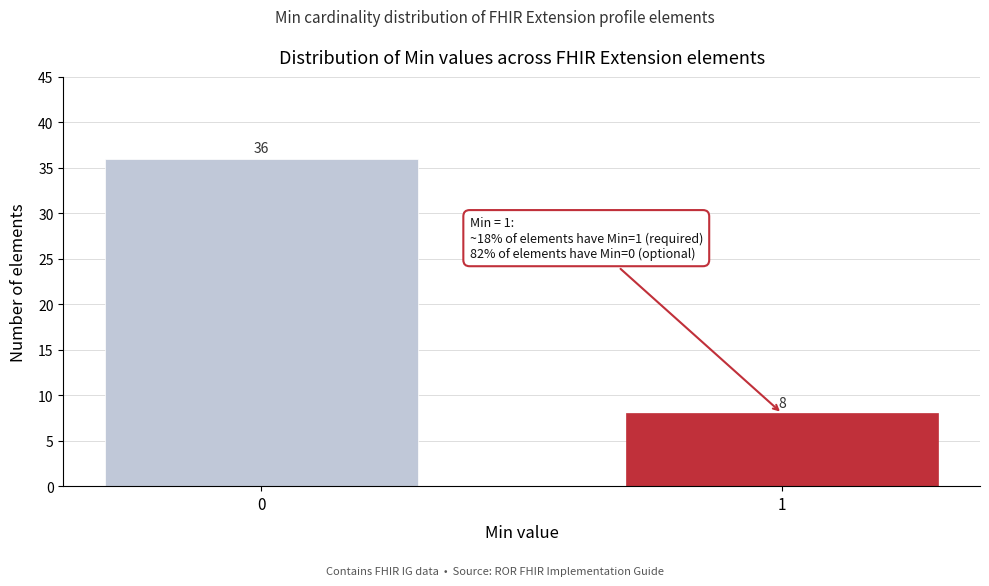

Reading right to left, what are all the values shown in this chart?

1=8	0=36